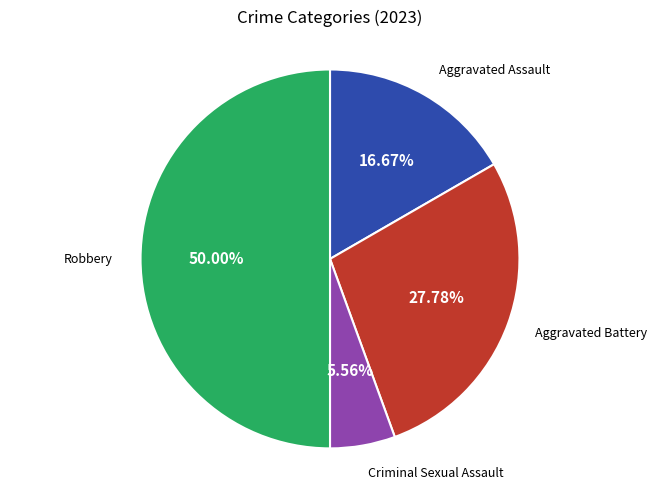

Does Aggravated Assault account for over 50% of the chart?

No